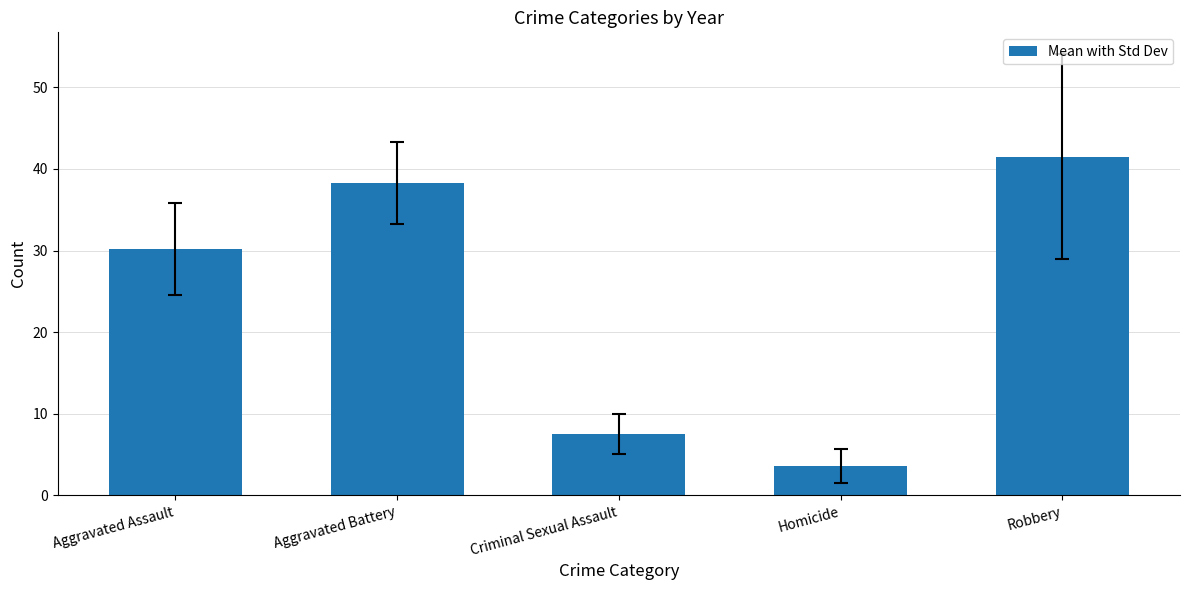

What is the value of the 4th bar from the left?

3.6